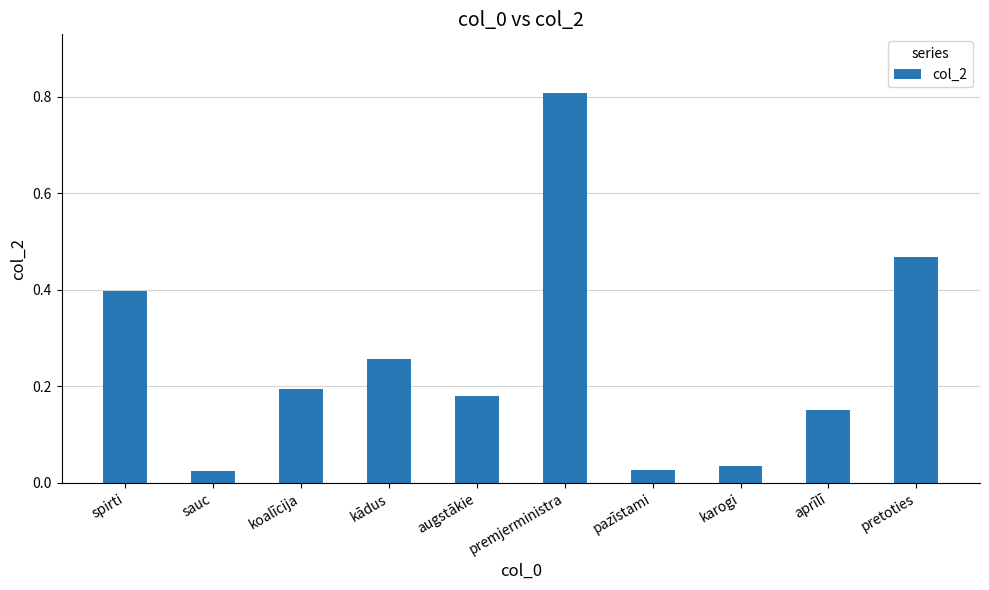

What is the change in value from augstākie to pazīstami?

-0.2